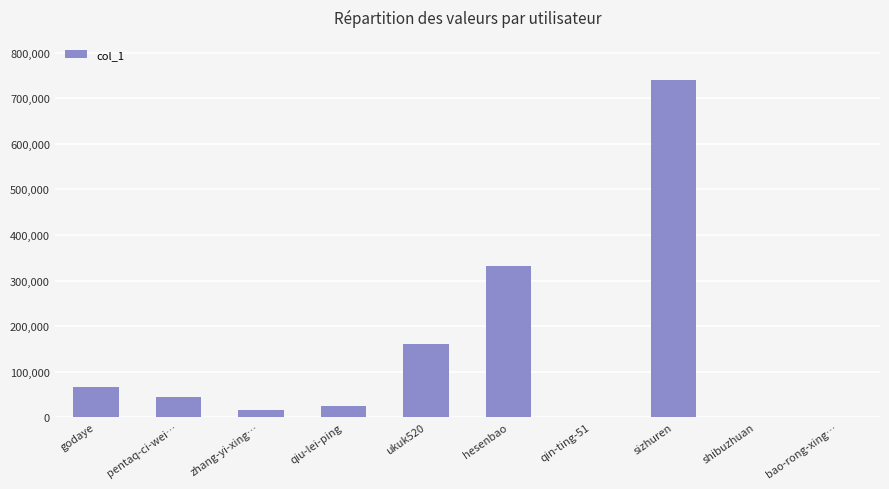

What is the greatest value displayed?

739250